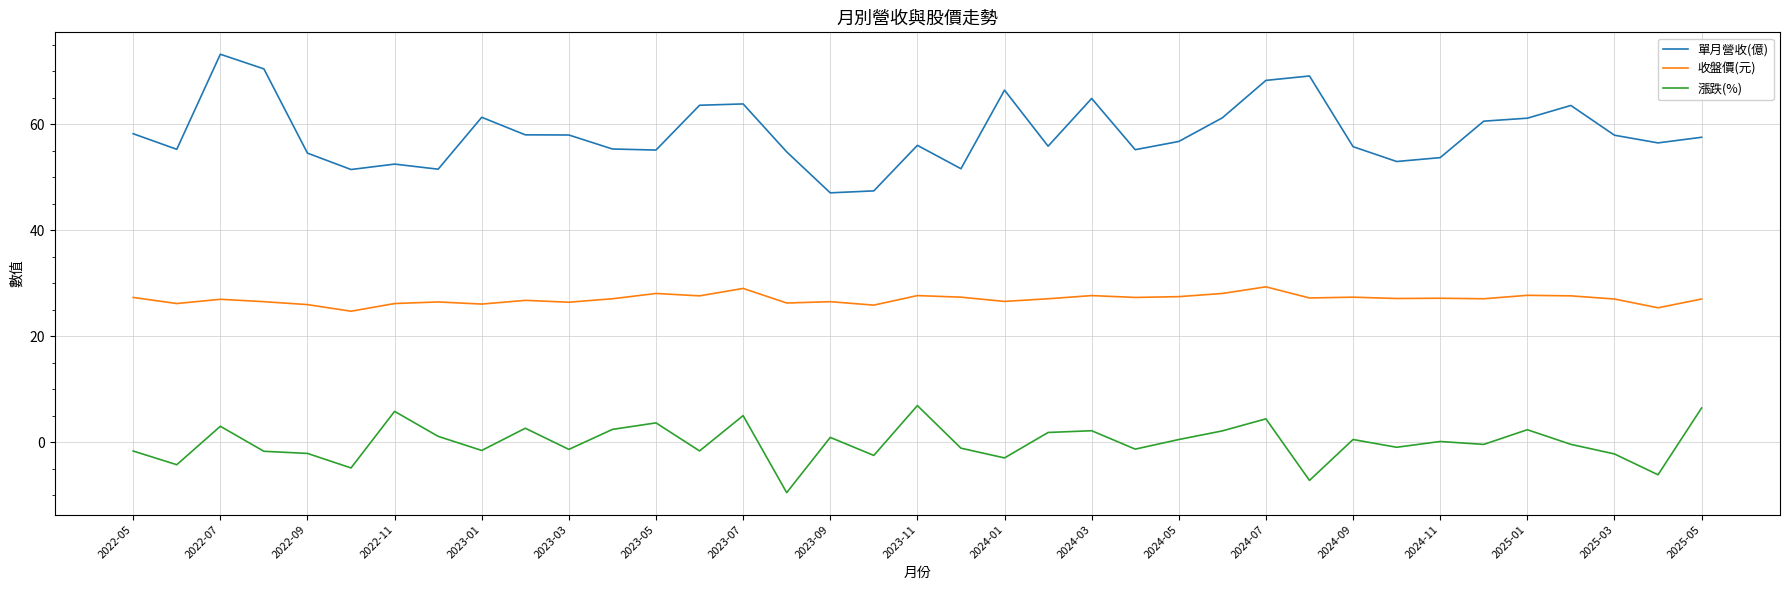

True or false: 單月營收(億) and 漲跌(%) intersect in this chart.

False